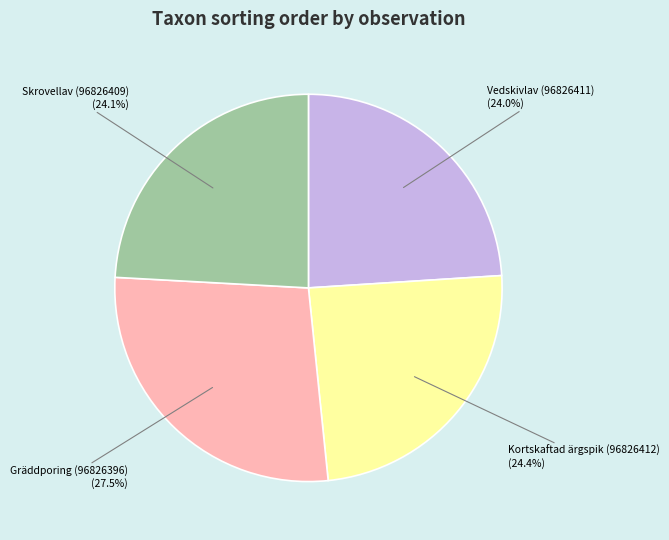

To the nearest percent, what is the difference between the largest and smallest slice percentages?

4%